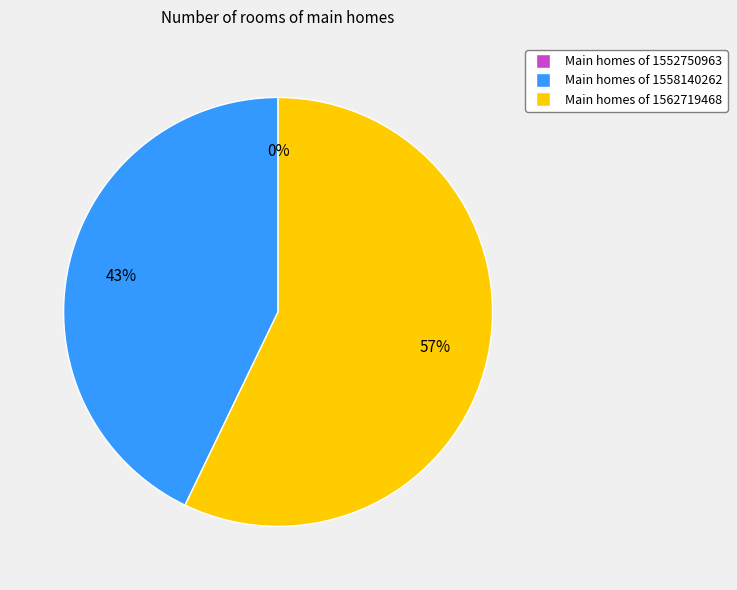

Is there a majority slice in this chart?

Yes